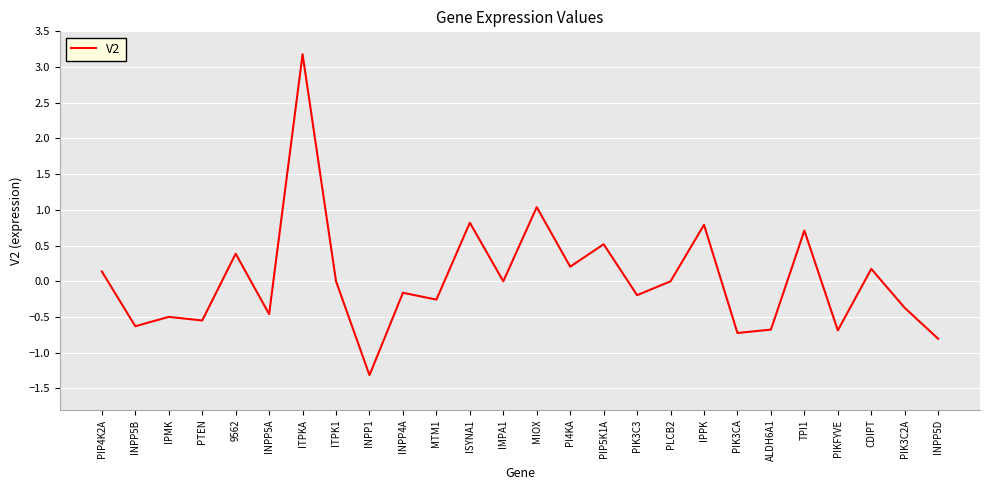

What position from the left is IPMK?

3